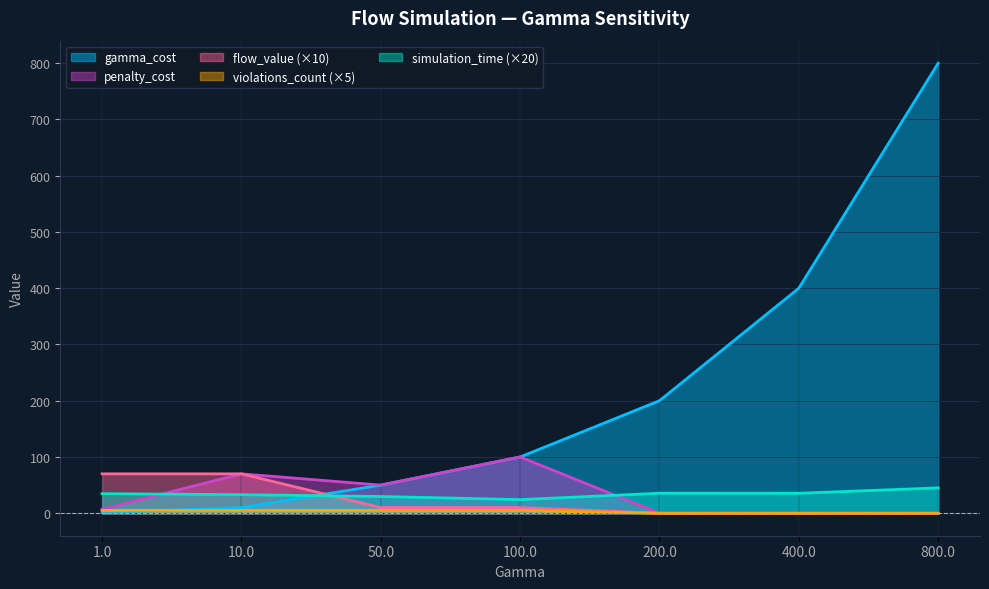

What are all the series names shown in the legend?

gamma_cost, penalty_cost, flow_value (×10), violations_count (×5), simulation_time (×20)